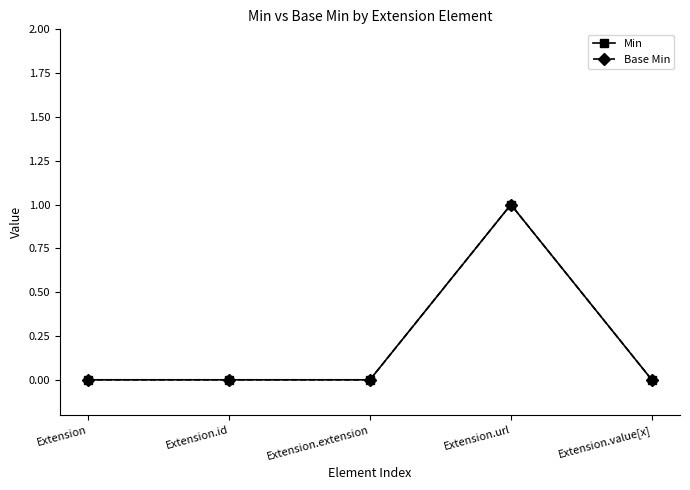

Is this an area chart (filled region under the line)?

No